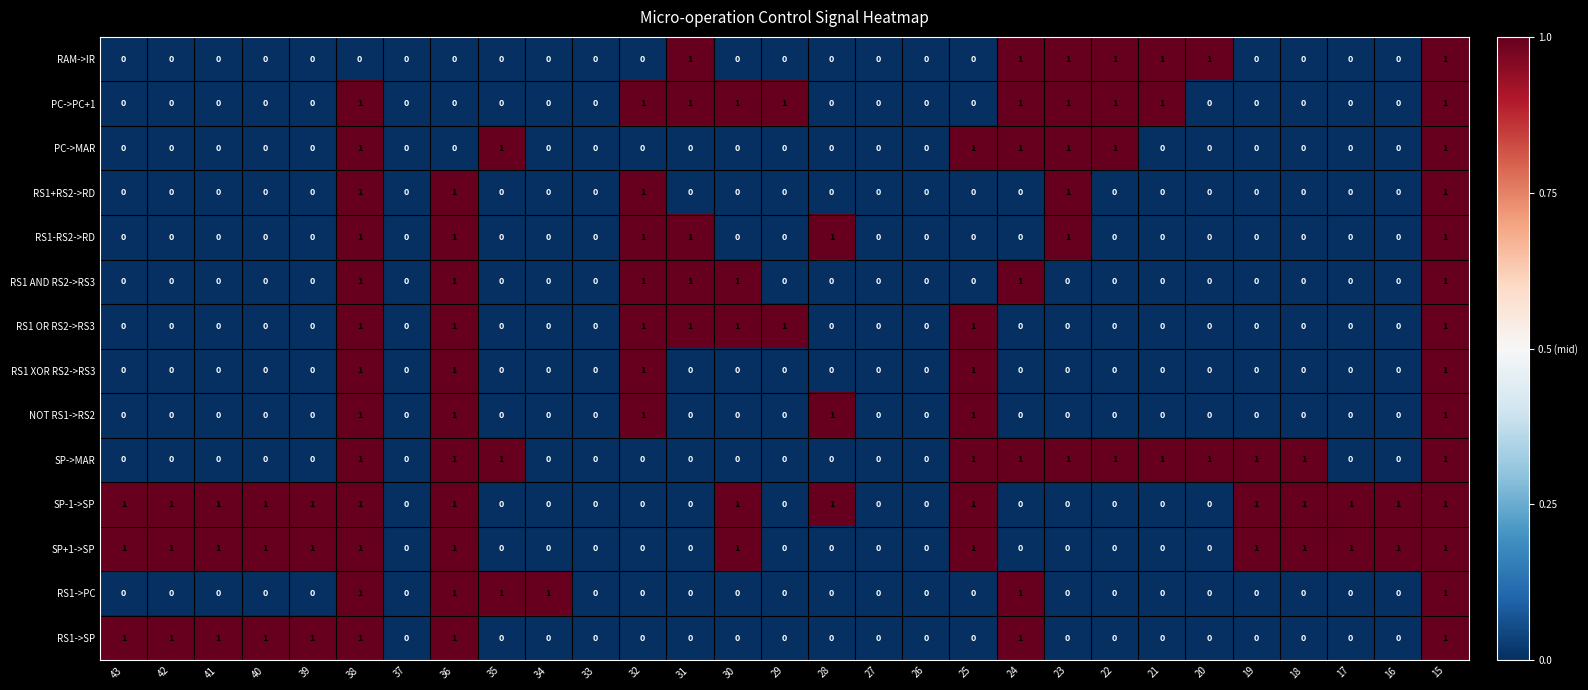

How many categories are shown in the chart?

29